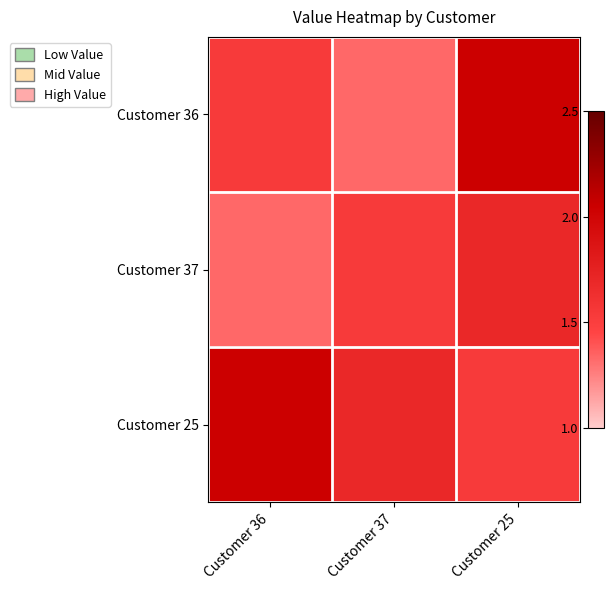

List the series in order of their overall mean, lowest first.

Customer 37, Customer 36, Customer 25